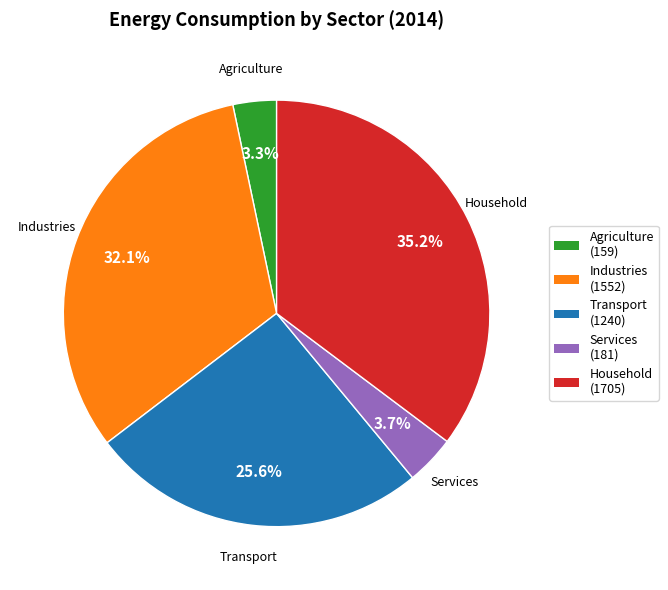

Which slice is the largest?

Household